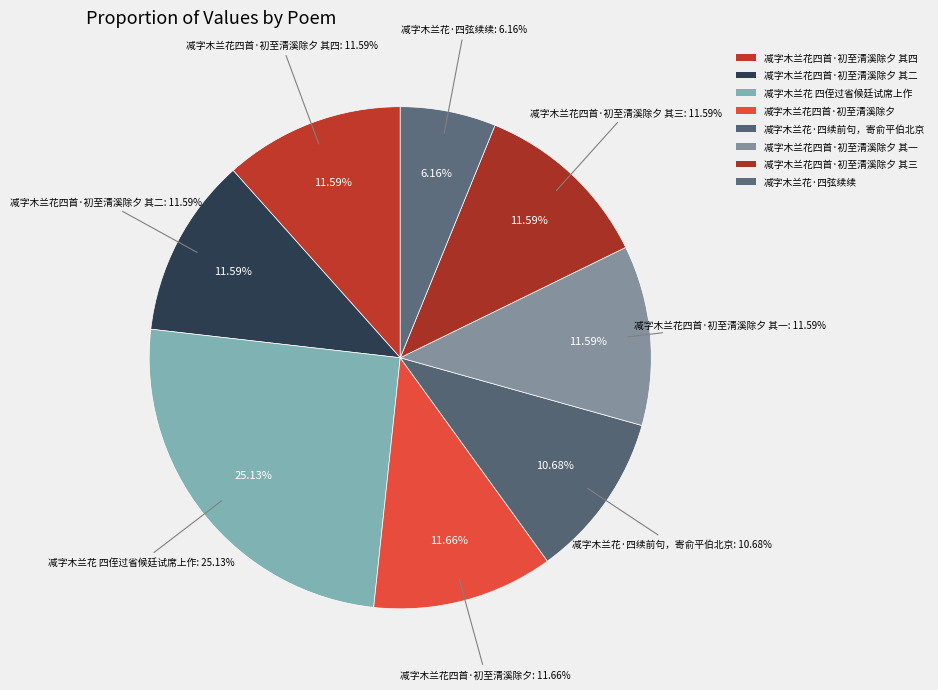

To the nearest percent, what is the combined percentage of 减字木兰花四首·初至清溪除夕 其一 and 减字木兰花 四侄过省候廷试席上作?

37%